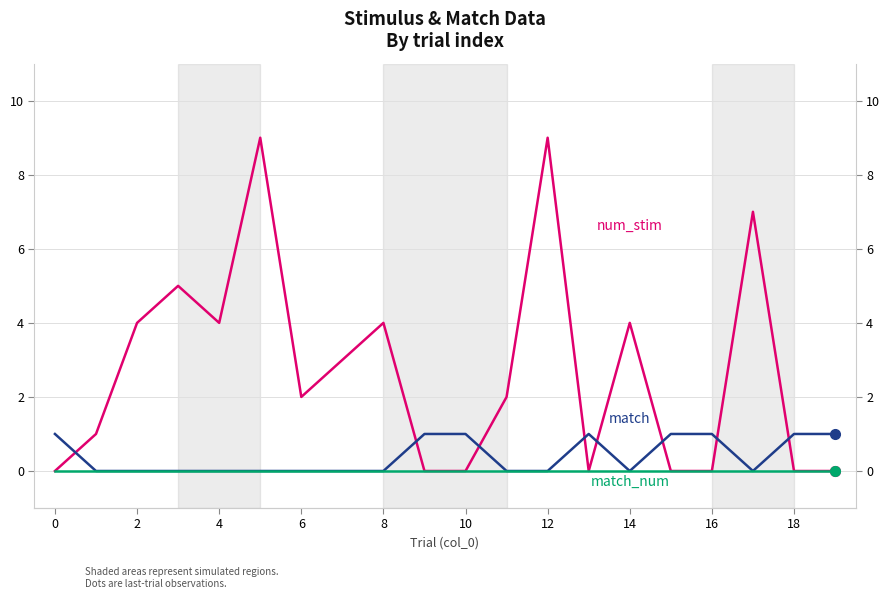

Between 10 and 15, which is larger?

10